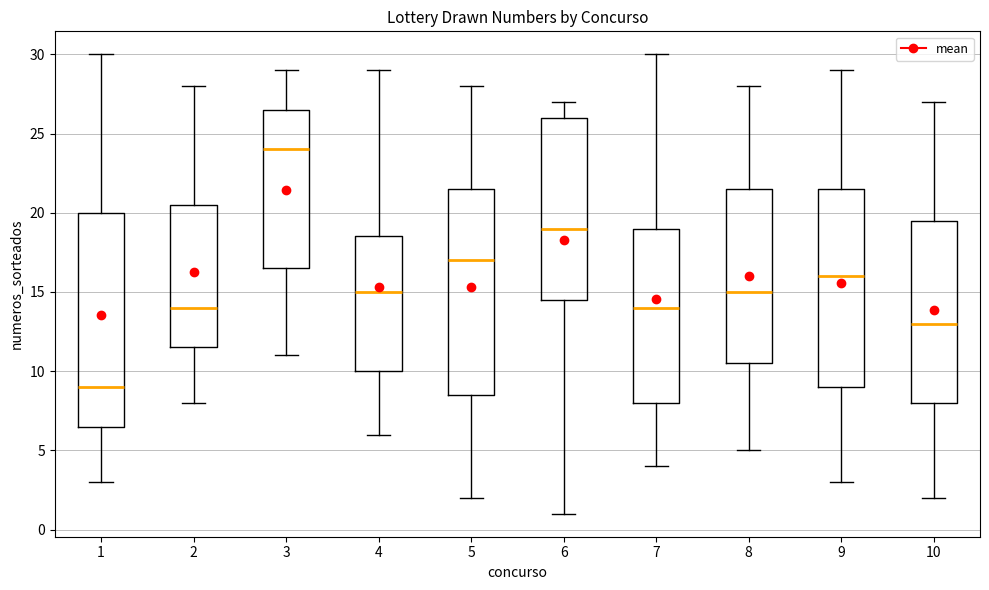

Which box has the lowest median line?

1